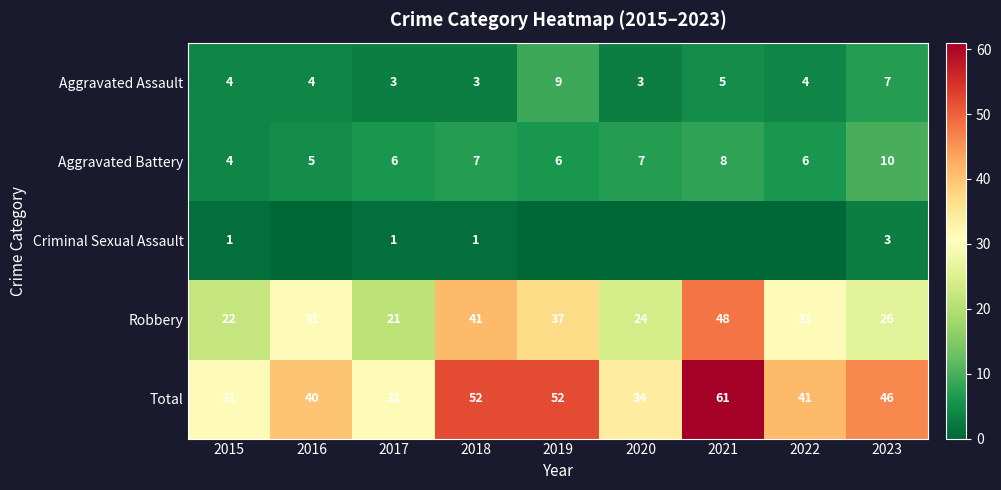

The Robbery series shows 31 at 2022. True or false?

True